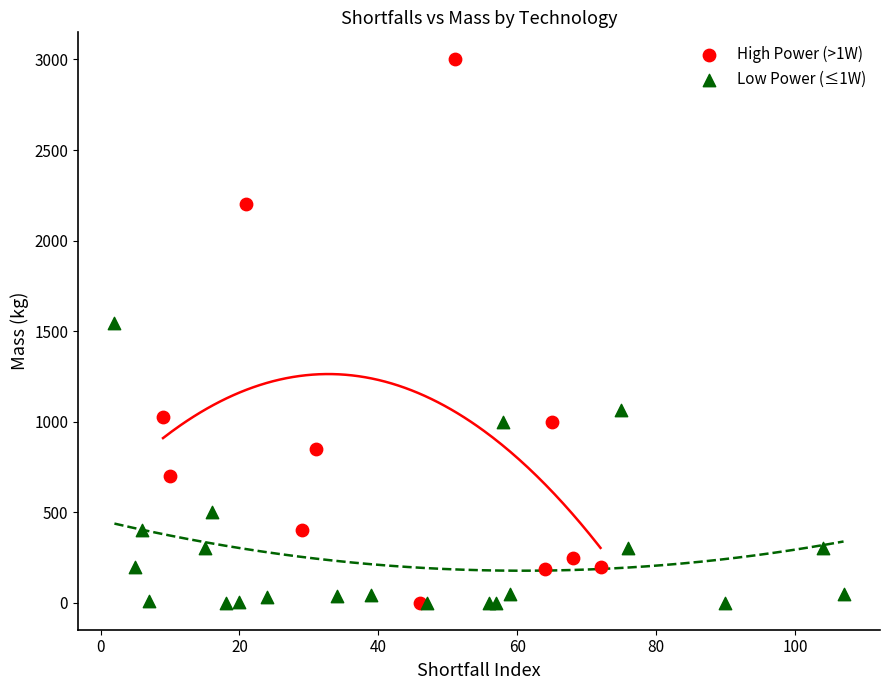

What are all the series names shown in the legend?

High Power (>1W), Low Power (≤1W)